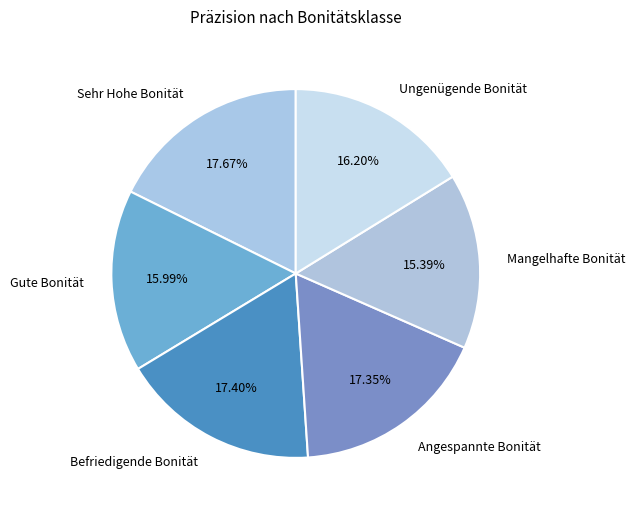

To the nearest percent, what is the combined percentage of Befriedigende Bonität and Angespannte Bonität?

35%